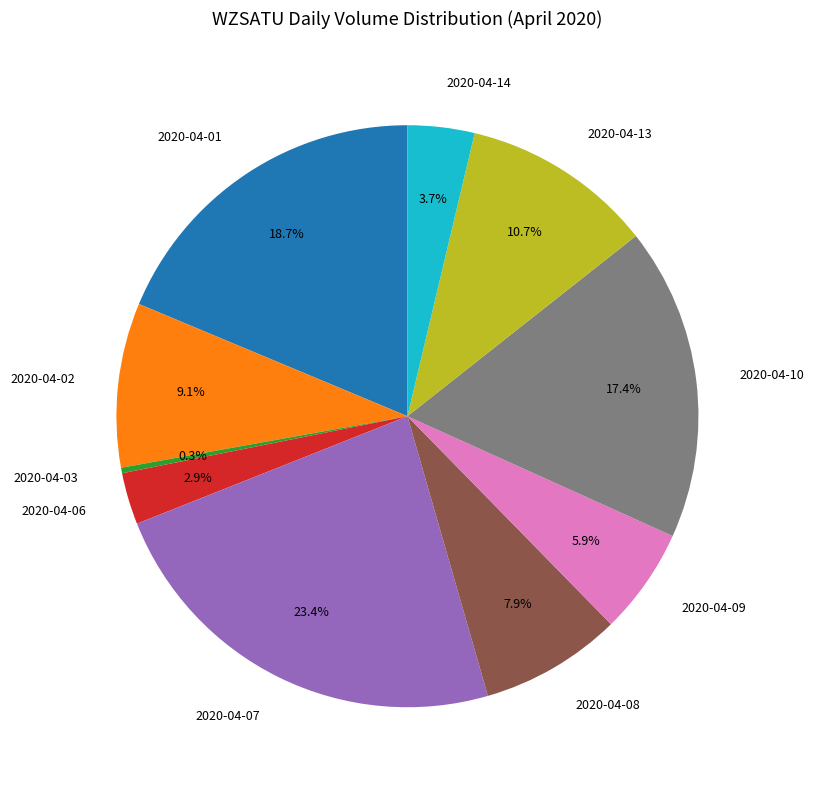

Which has a higher value, 2020-04-08 or 2020-04-10?

2020-04-10